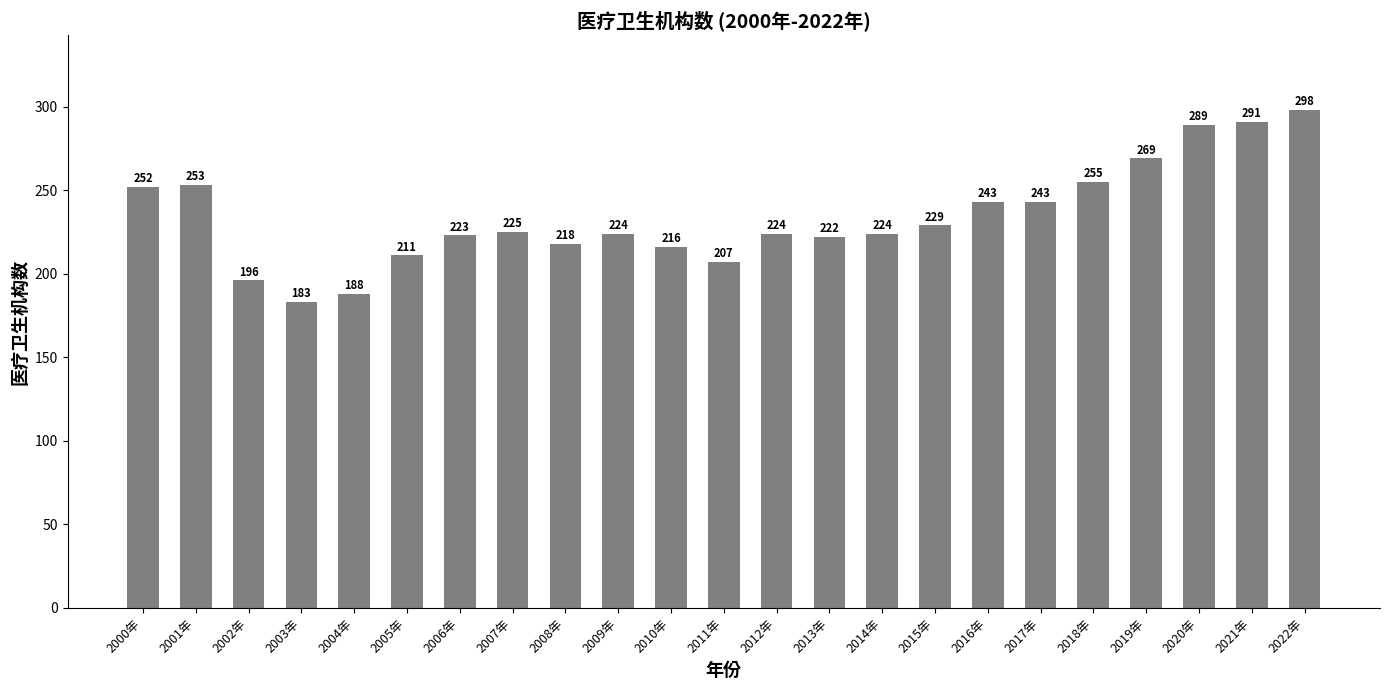

What is the minimum value shown in the chart?

183